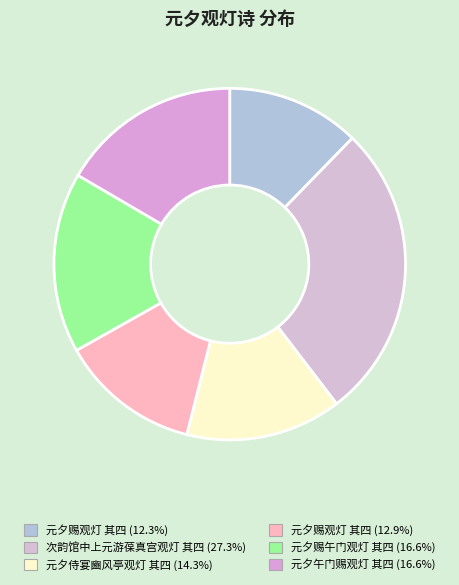

To the nearest percent, what is the difference between the largest and smallest slice percentages?

15%